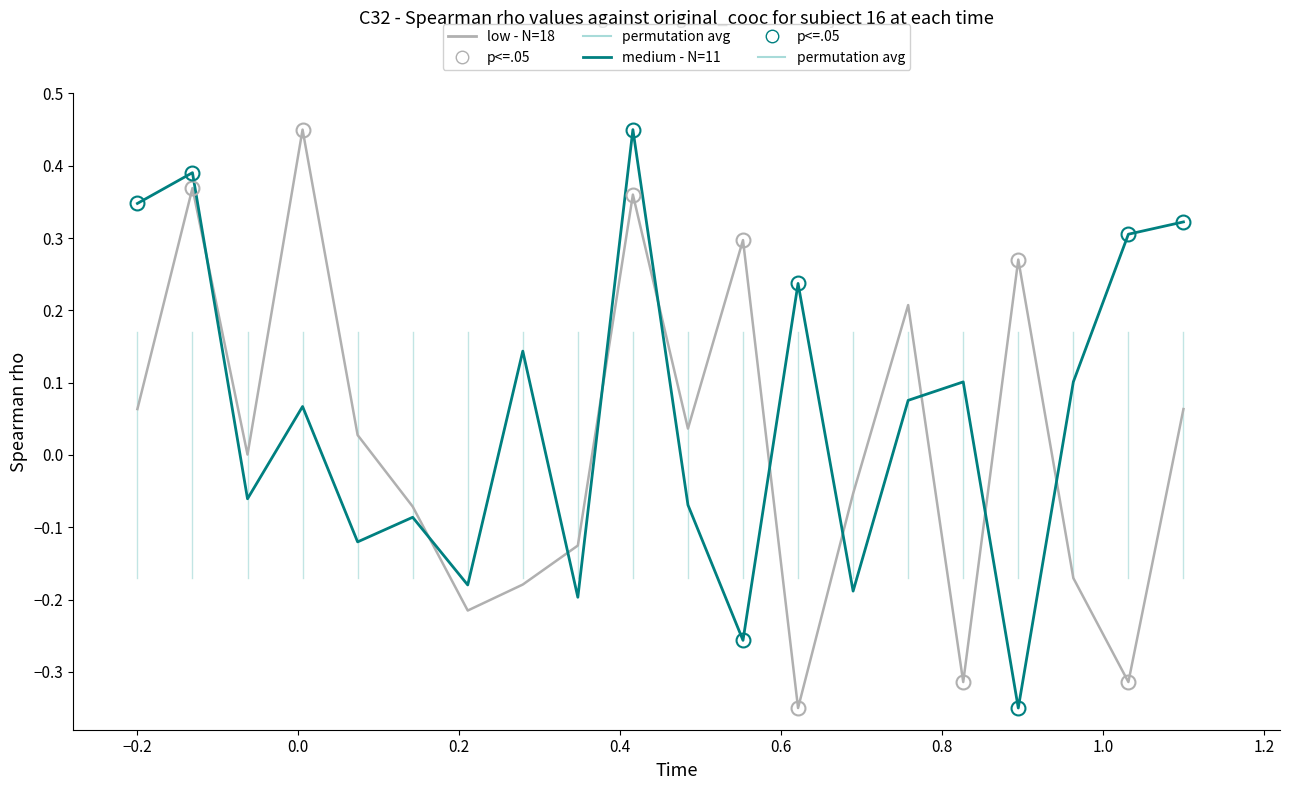

Which series has the largest total across all categories?

medium - N=11